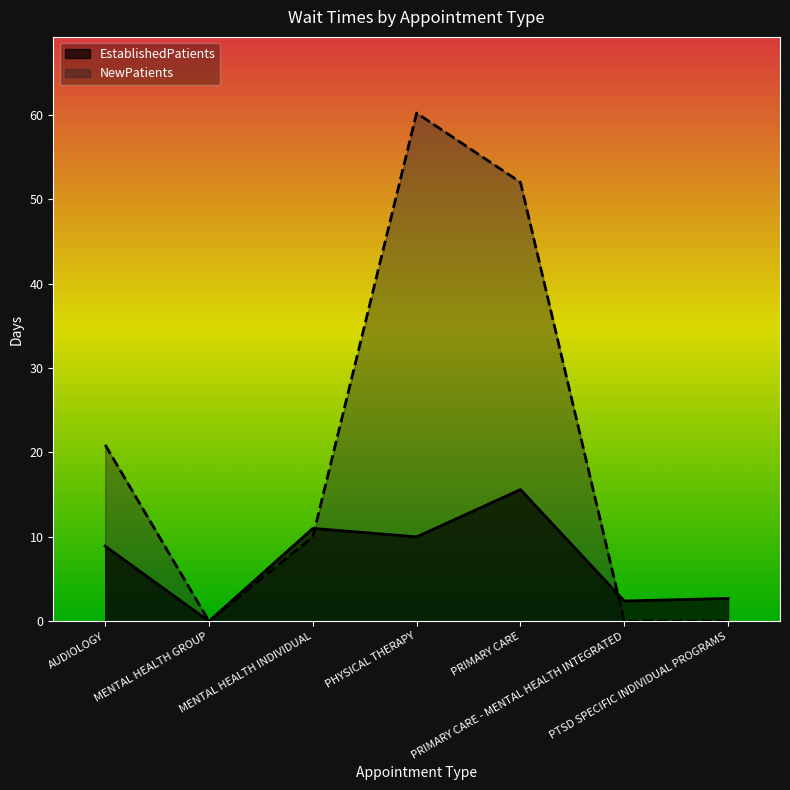

List the labels in order of NewPatients value, smallest first.

MENTAL HEALTH GROUP, PRIMARY CARE - MENTAL HEALTH INTEGRATED, PTSD SPECIFIC INDIVIDUAL PROGRAMS, MENTAL HEALTH INDIVIDUAL, AUDIOLOGY, PRIMARY CARE, PHYSICAL THERAPY